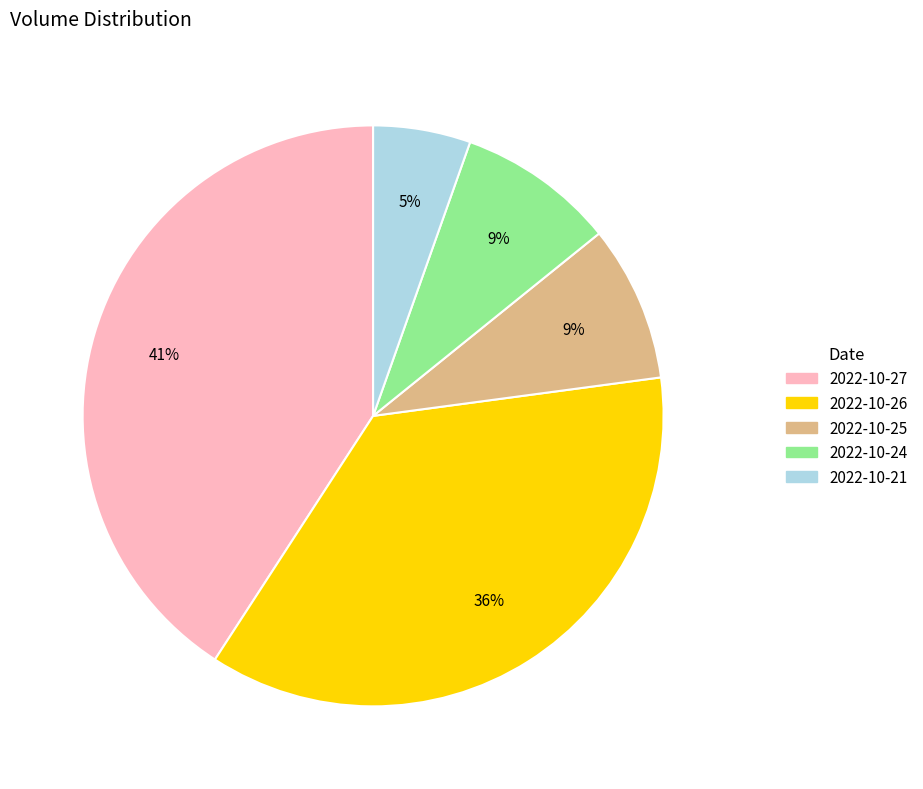

Does 2022-10-24 represent more than half of the total?

No